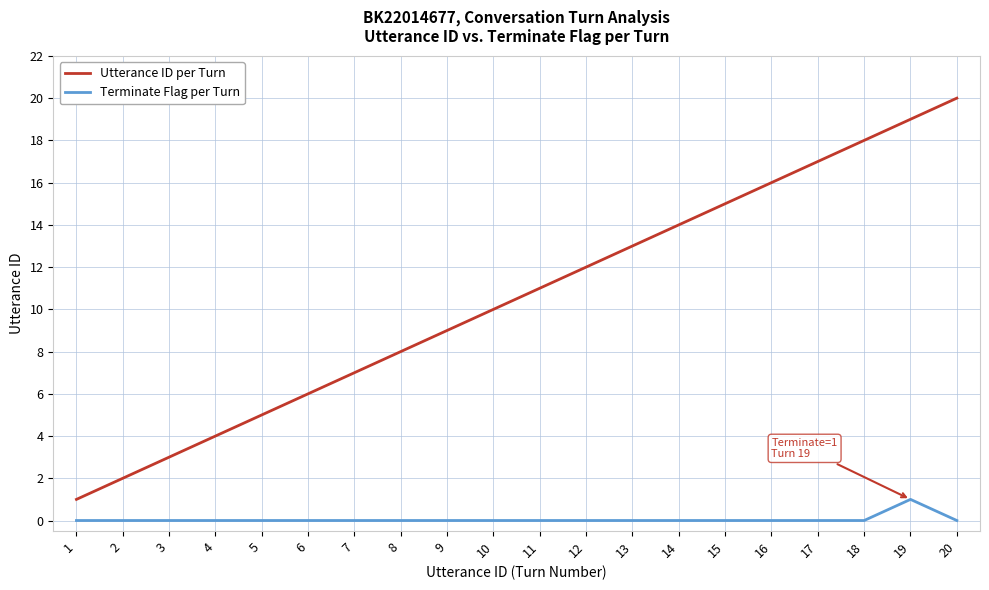

How many lines are shown in the chart?

2